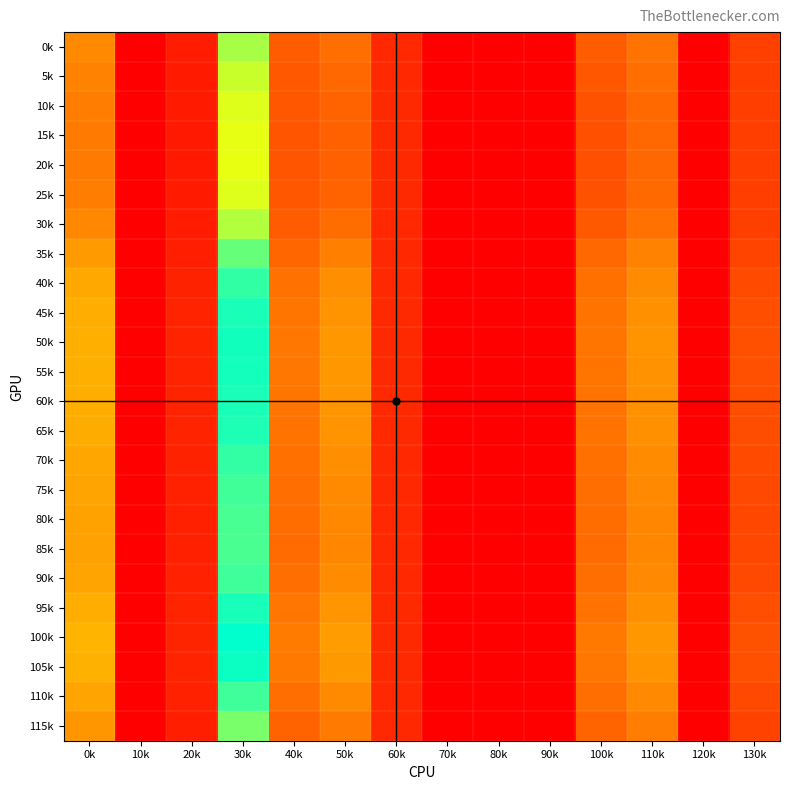

At which category is the sum across all series the highest?

30k